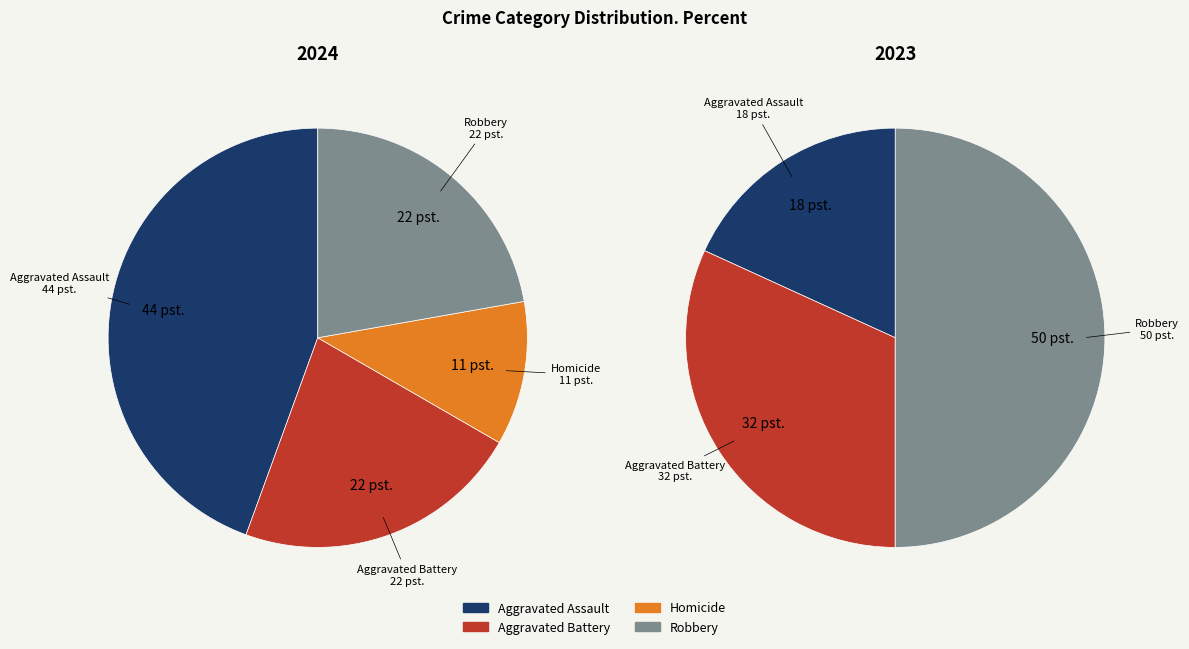

Combined, what portion of the pie is Robbery and Aggravated Assault?

66.7%